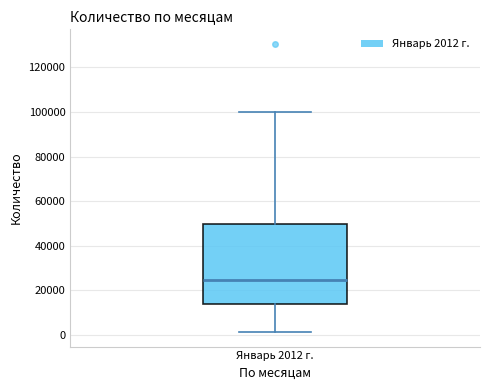

Where is the upper edge of the box for Январь 2012 г. on the y-axis? The values are not printed on the chart, so give them approximately, as read against the axis.

50000